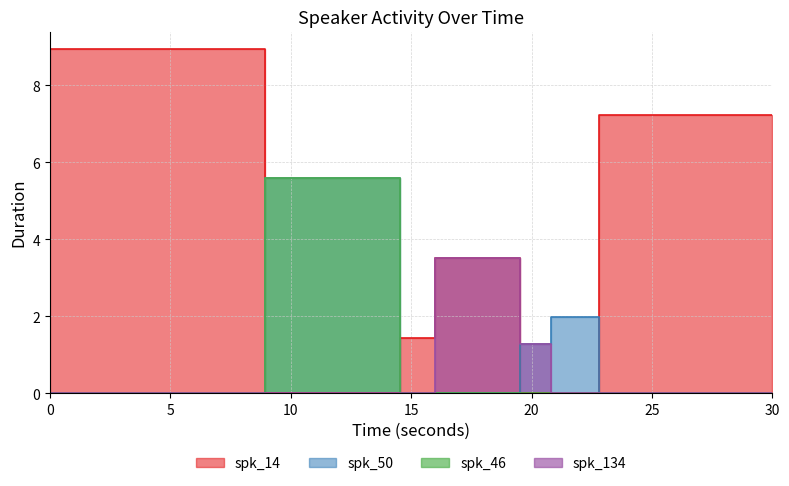

Which series has the widest spread of values?

spk_14